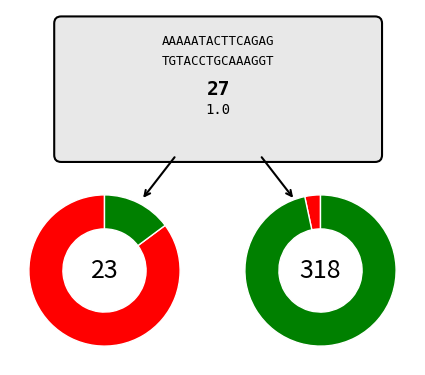

The ECON 212 slice represents 20% of the pie. True or false?

False